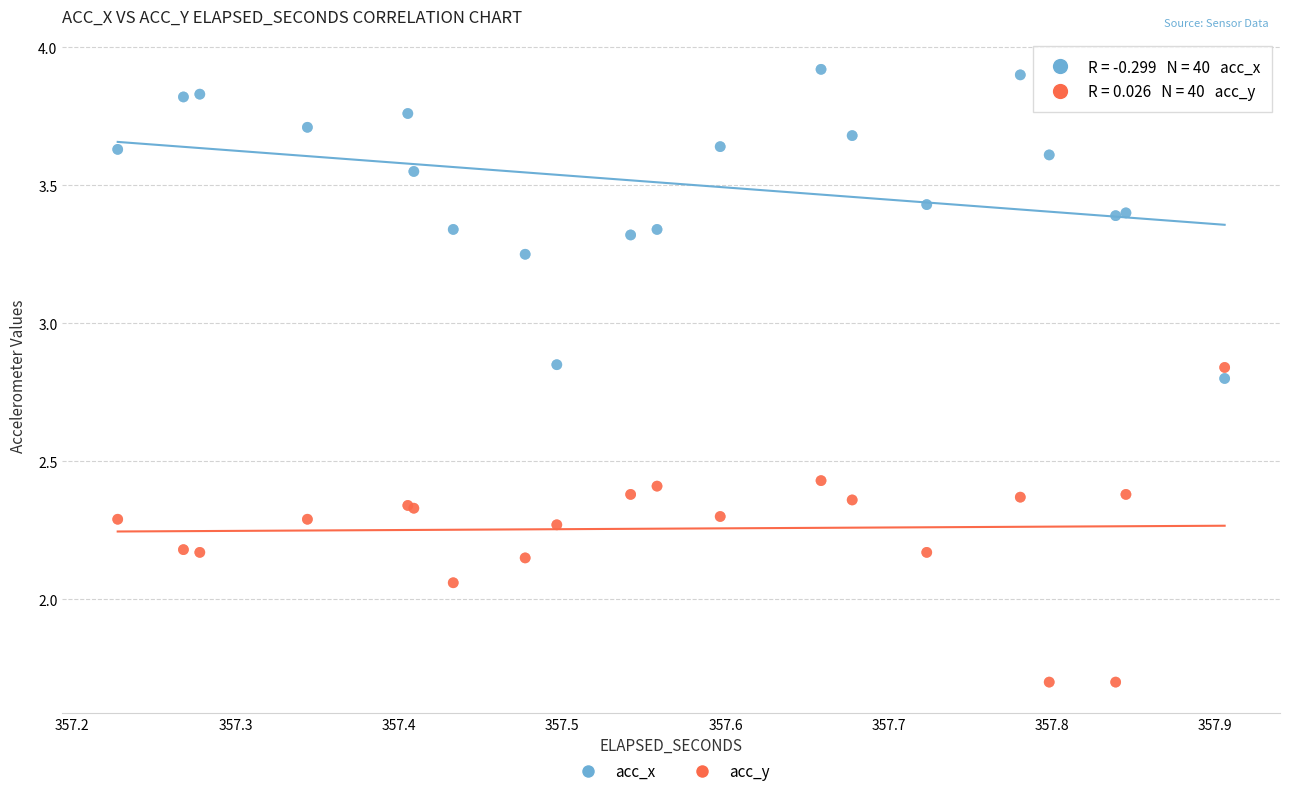

What is the X range (max minus min) for the scatter plot?

0.7